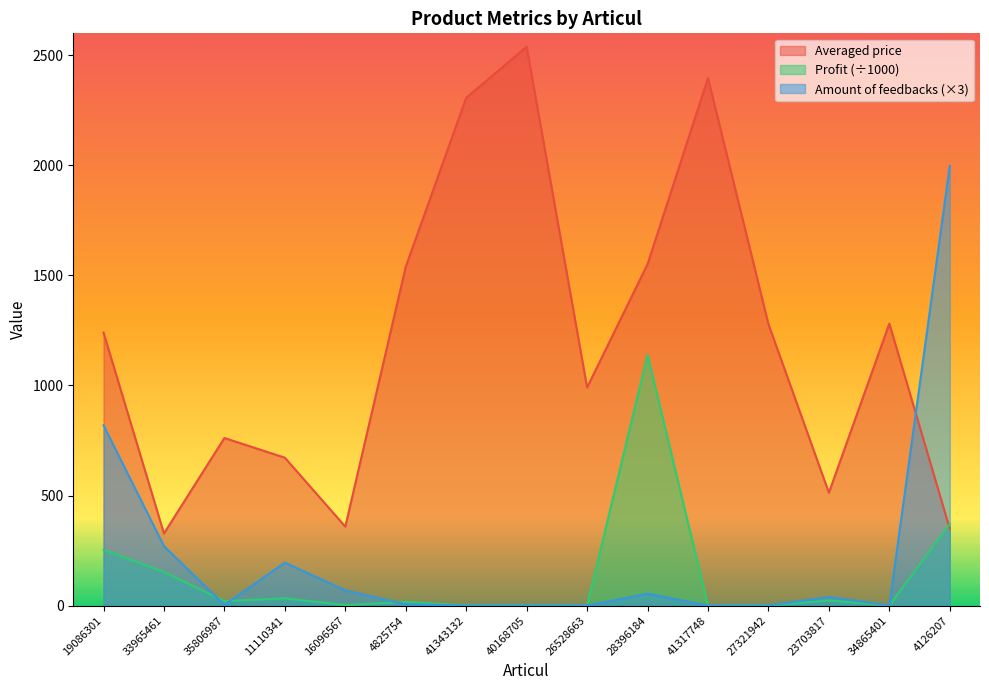

What value does the Amount of feedbacks series have at 33965461?

270.0